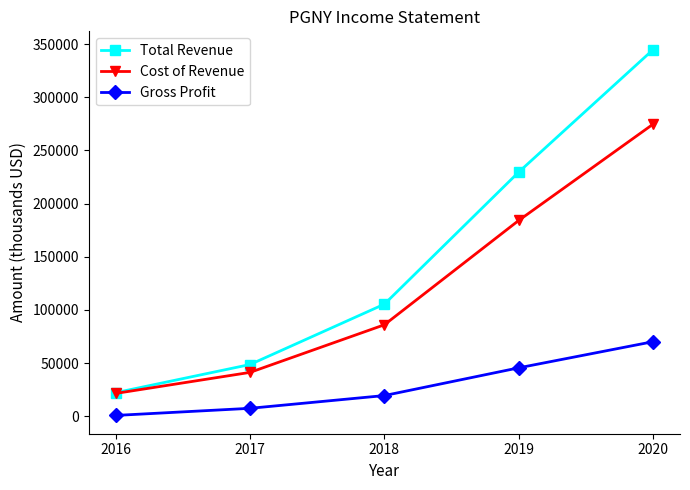

Is this an area chart (filled region under the line)?

No